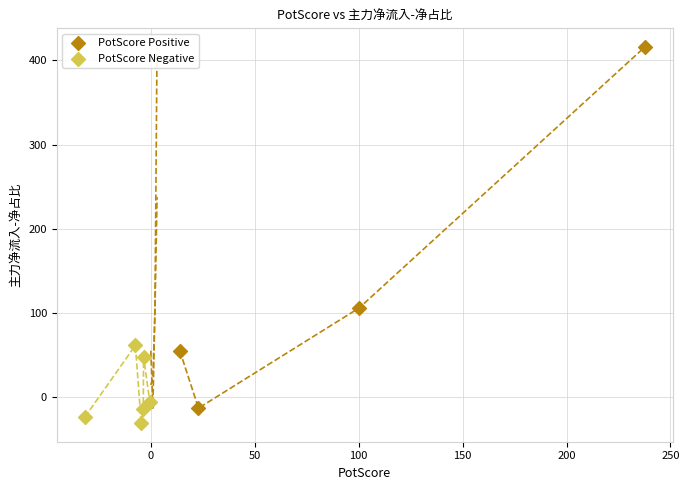

Which series has the widest spread of Y values?

PotScore Positive